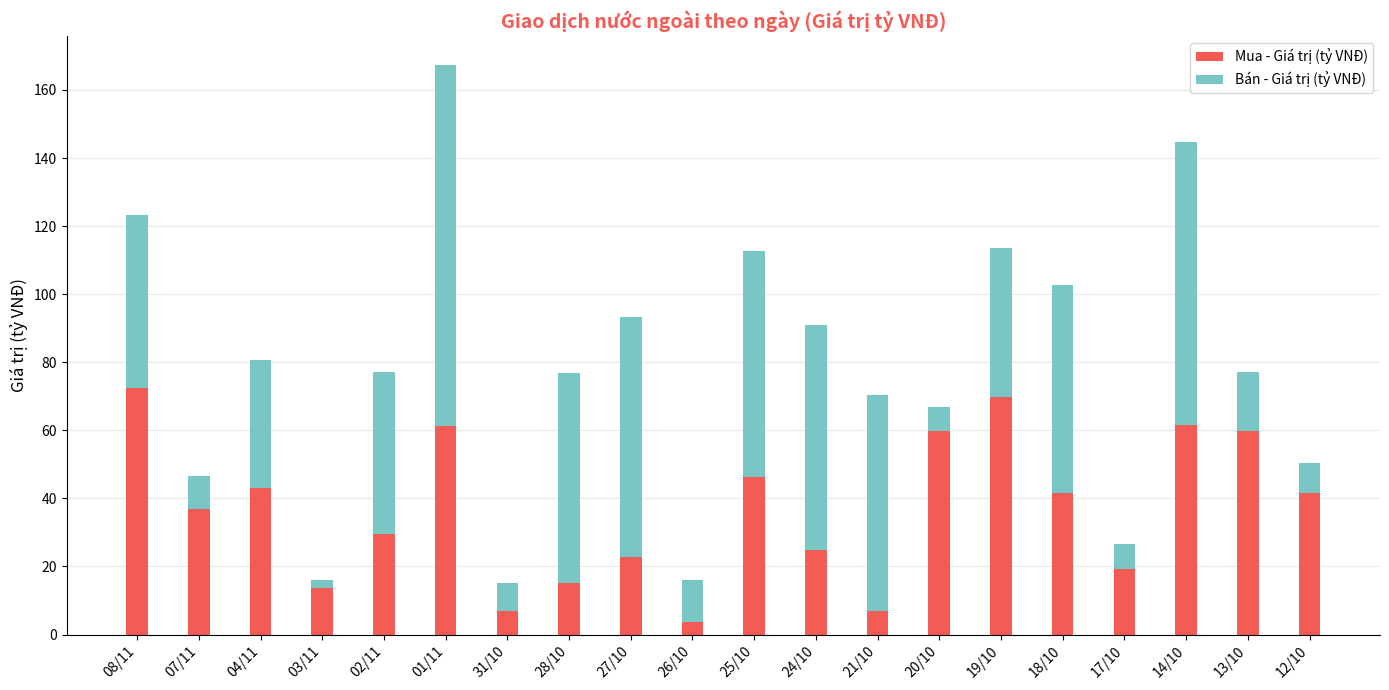

What is the maximum value for Mua - Giá trị (tỷ VNĐ)?

72.6